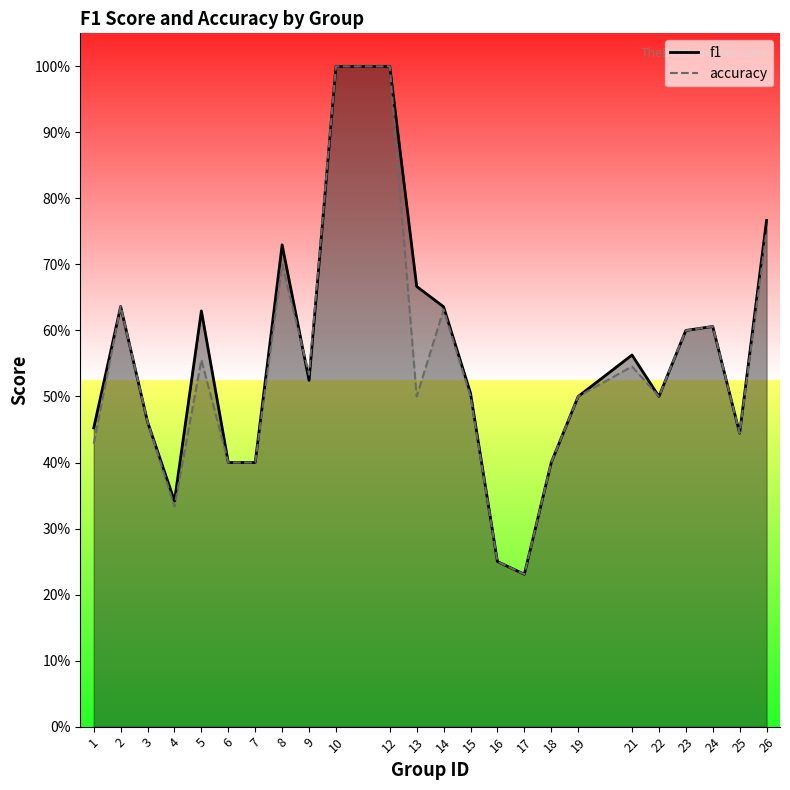

True or false: f1 has more than 0 points higher than both neighbors.

True